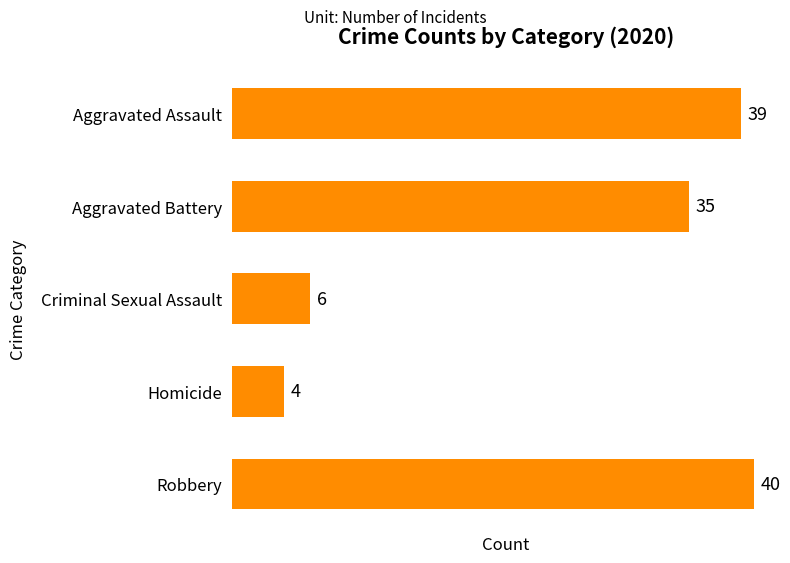

List the labels in order of value, smallest first.

Homicide, Criminal Sexual Assault, Aggravated Battery, Aggravated Assault, Robbery